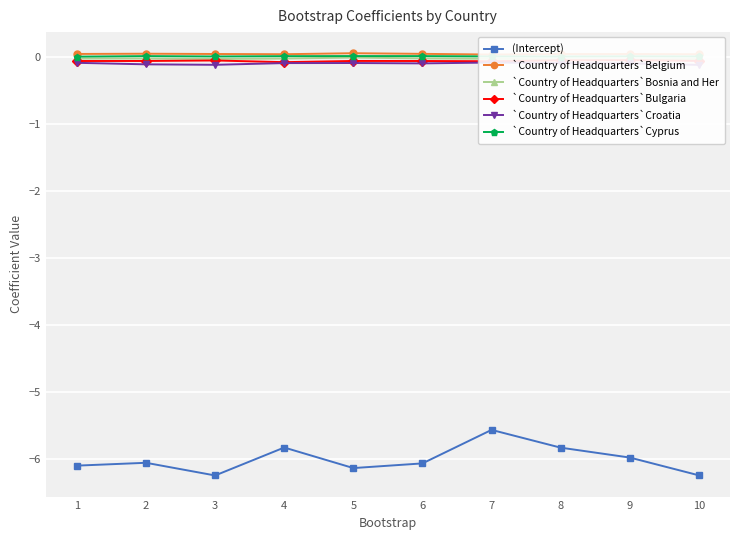

Which series changed the most between 3 and 8?

(Intercept)